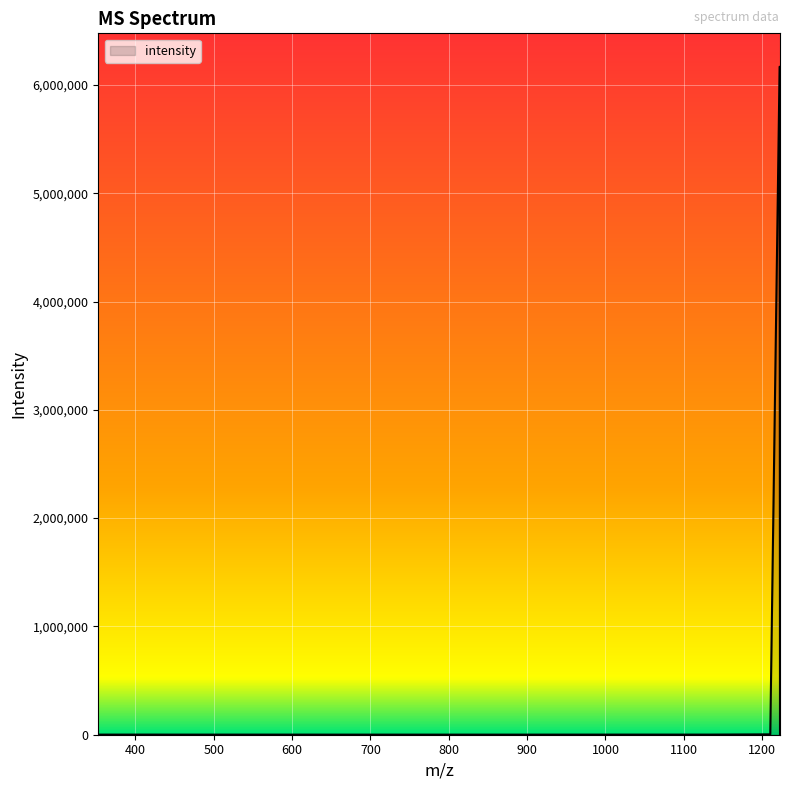

What is the smallest value displayed?

794.0